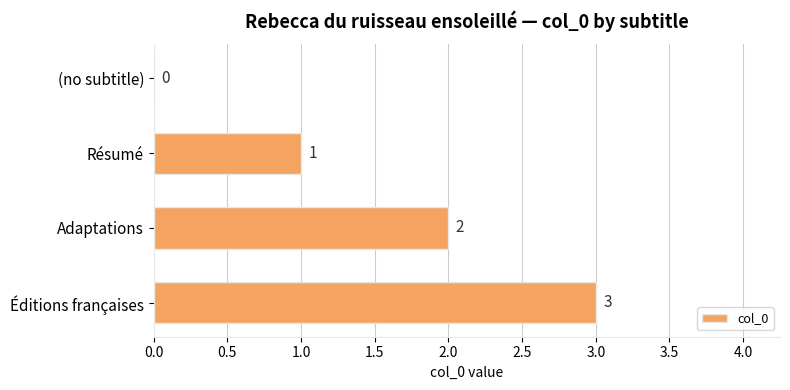

How many distinct data groups are displayed?

1